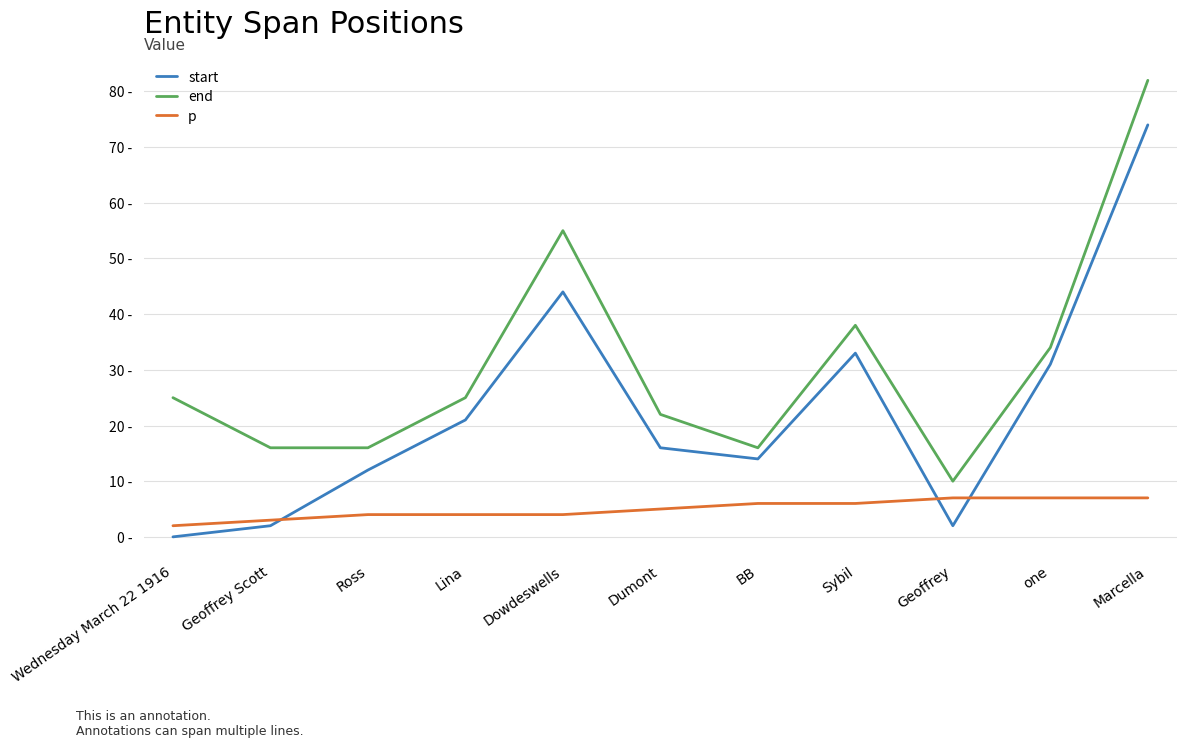

What are all the series names shown in the legend?

start, end, p